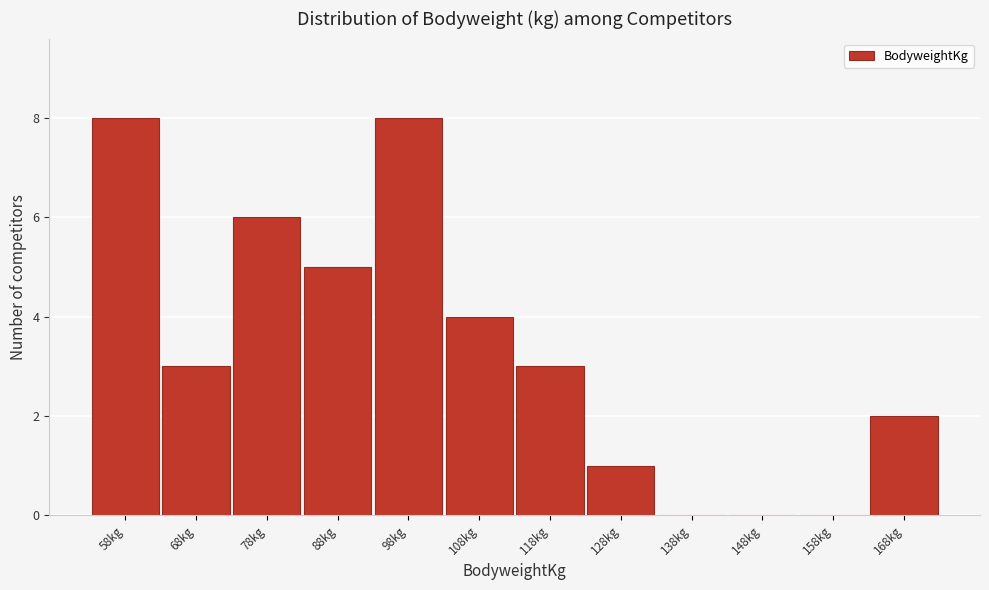

Reading right to left, extract all data points from this chart.

168kg=2	158kg=0	148kg=0	138kg=0	128kg=1	118kg=3	108kg=4	98kg=8	88kg=5	78kg=6	68kg=3	58kg=8